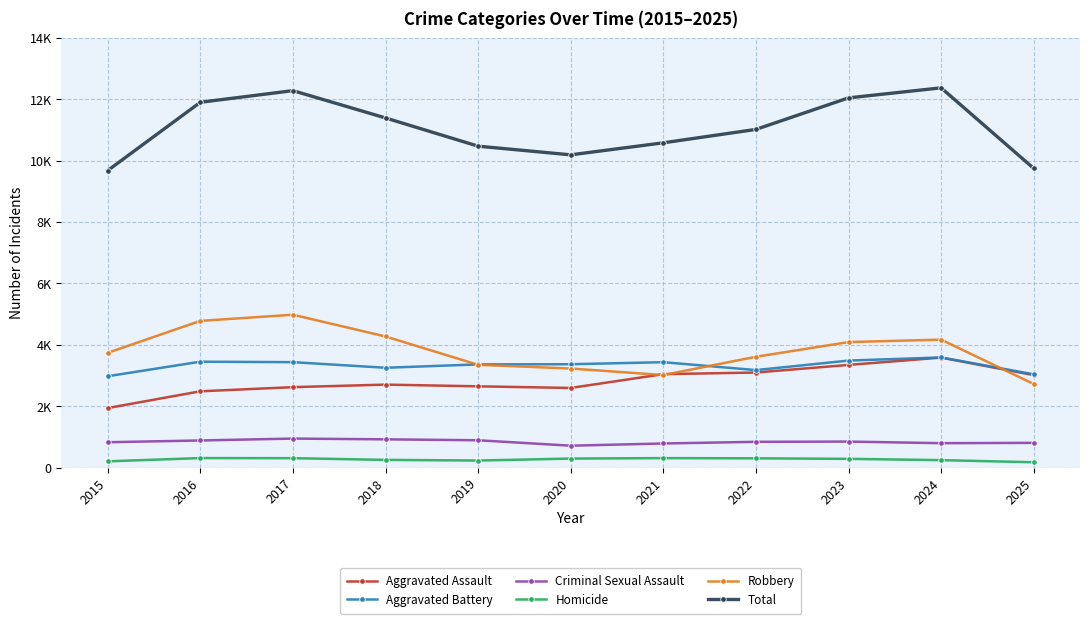

Reading left to right, what are all the values shown in this chart?

Aggravated Assault: 2015=1939	2016=2485	2017=2620	2018=2703	2019=2647	2020=2594	2021=3044	2022=3097	2023=3345	2024=3583	2025=3013
Aggravated Battery: 2015=2976	2016=3450	2017=3435	2018=3252	2019=3362	2020=3367	2021=3434	2022=3176	2023=3486	2024=3589	2025=3039
Criminal Sexual Assault: 2015=825	2016=882	2017=944	2018=919	2019=889	2020=712	2021=784	2022=838	2023=846	2024=794	2025=804
Homicide: 2015=202	2016=308	2017=305	2018=249	2019=228	2020=292	2021=307	2022=300	2023=283	2024=241	2025=172
Robbery: 2015=3739	2016=4780	2017=4981	2018=4272	2019=3349	2020=3227	2021=3015	2022=3610	2023=4089	2024=4169	2025=2723
Total: 2015=9681	2016=11905	2017=12285	2018=11395	2019=10475	2020=10192	2021=10584	2022=11021	2023=12049	2024=12376	2025=9751